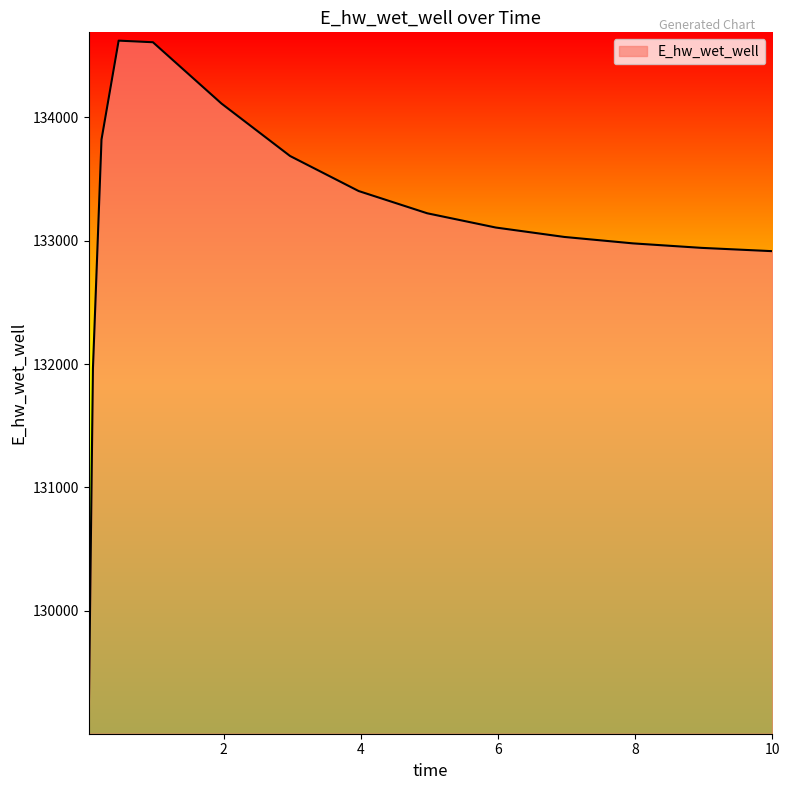

What is the smallest value displayed?

129068.3